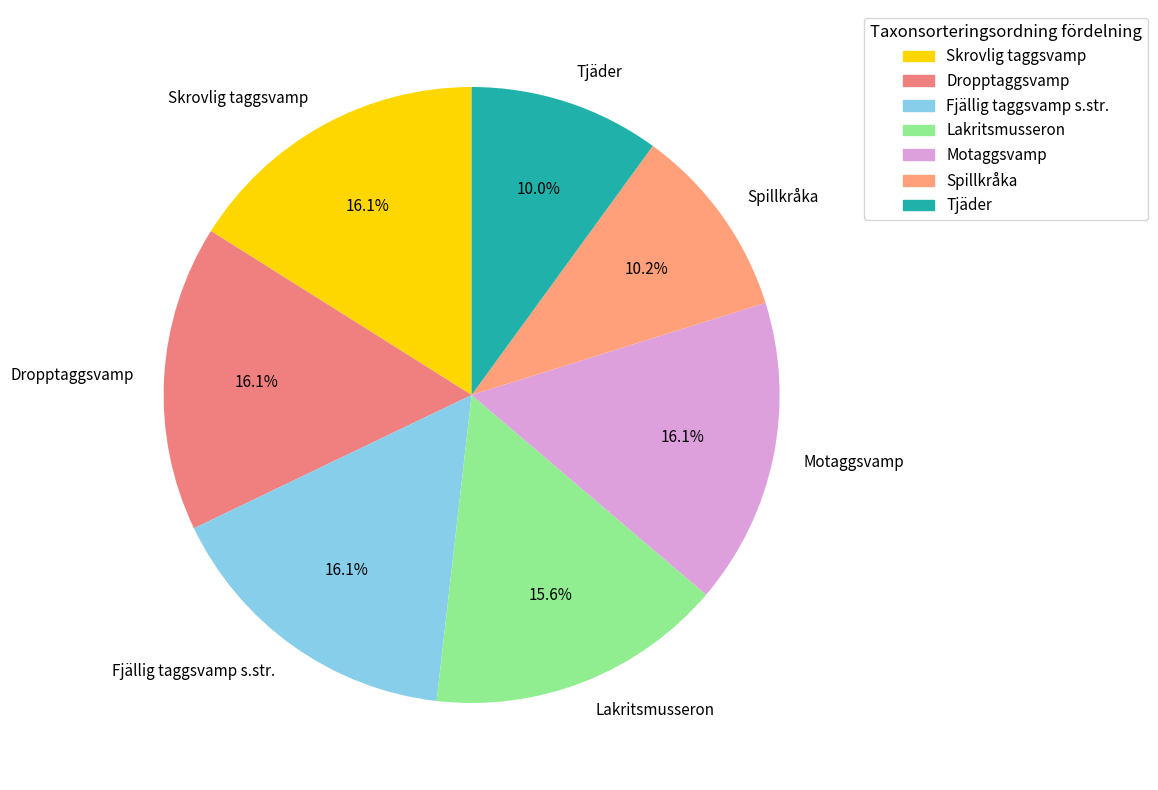

Approximately how many times larger is the value at Lakritsmusseron compared to Fjällig taggsvamp s.str.?

1.0